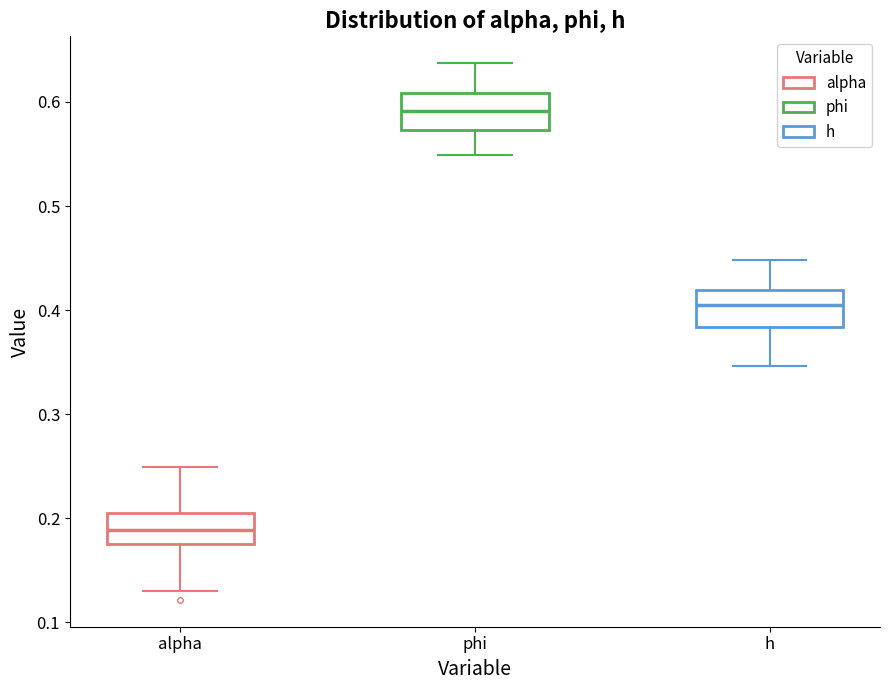

Reading left to right, read every box against the y-axis: the position of its median line, the range the box covers, and the ends of its whiskers. The values are not printed on the chart, so give them approximately, as read against the axis.

alpha: median 0.19, box 0.18 to 0.21, whiskers 0.13 to 0.25
phi: median 0.59, box 0.57 to 0.61, whiskers 0.55 to 0.64
h: median 0.40, box 0.38 to 0.42, whiskers 0.35 to 0.45